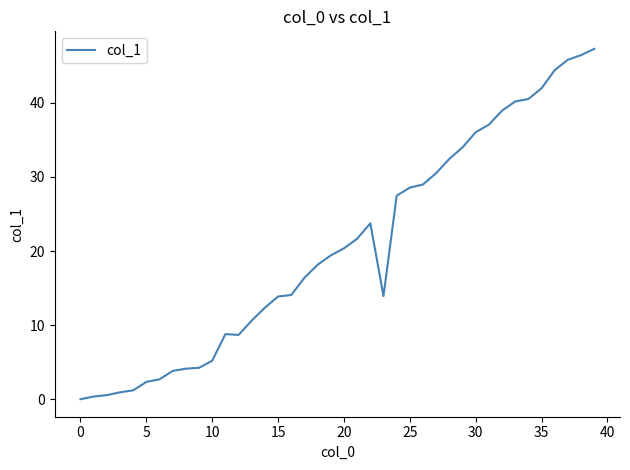

What is the difference between the maximum and minimum values?

47.3